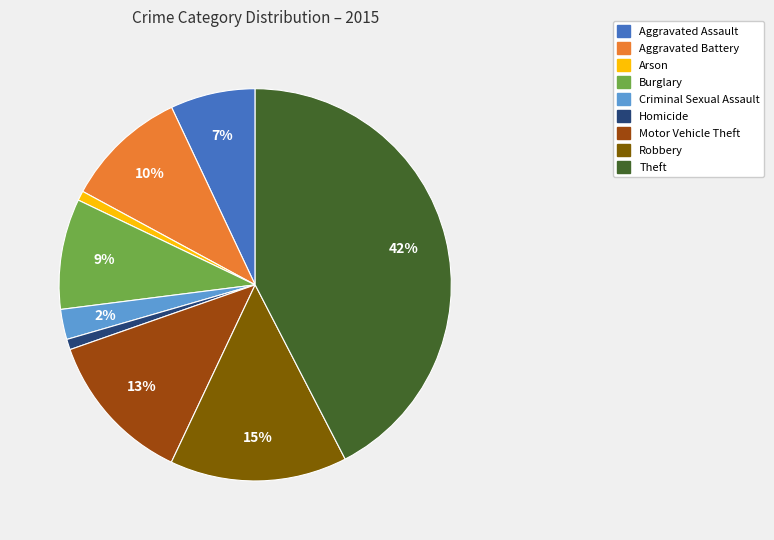

How many segments does this pie chart have?

9